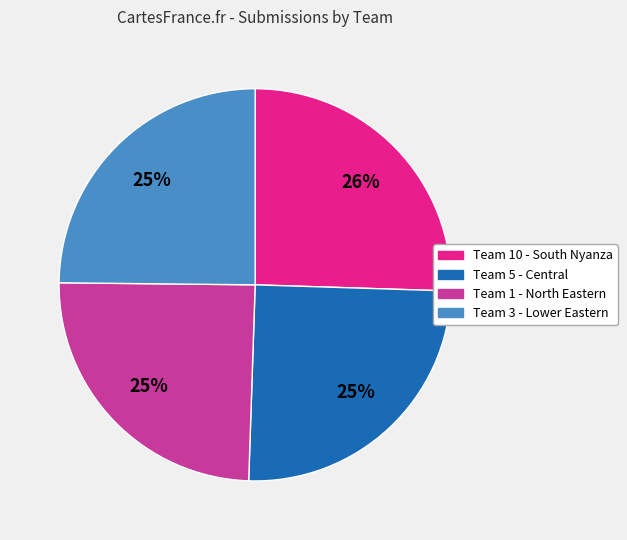

Is it true that Team 5 - Central is 25% of the pie?

True